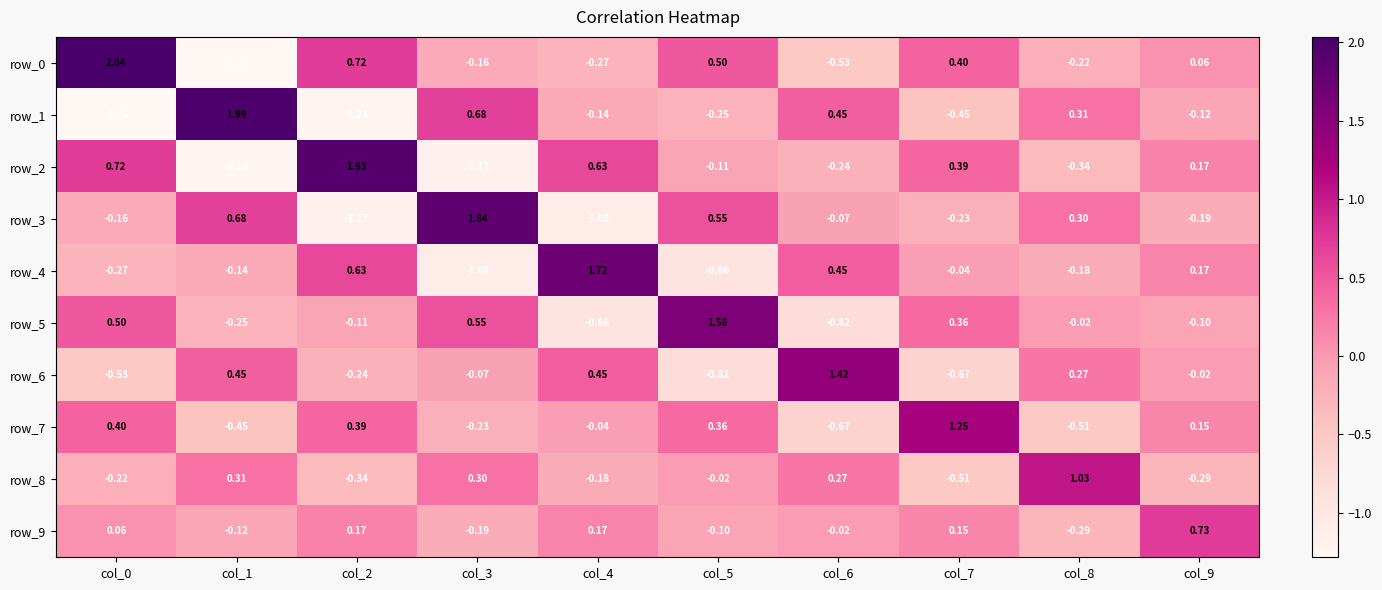

Is the value of row_9 at col_0 greater than the value of row_2 at col_9?

No